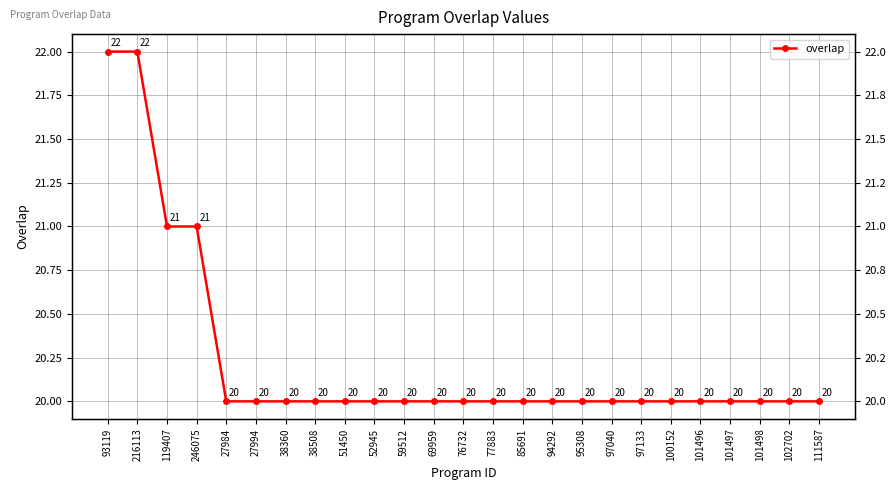

How many lines are shown in the chart?

1